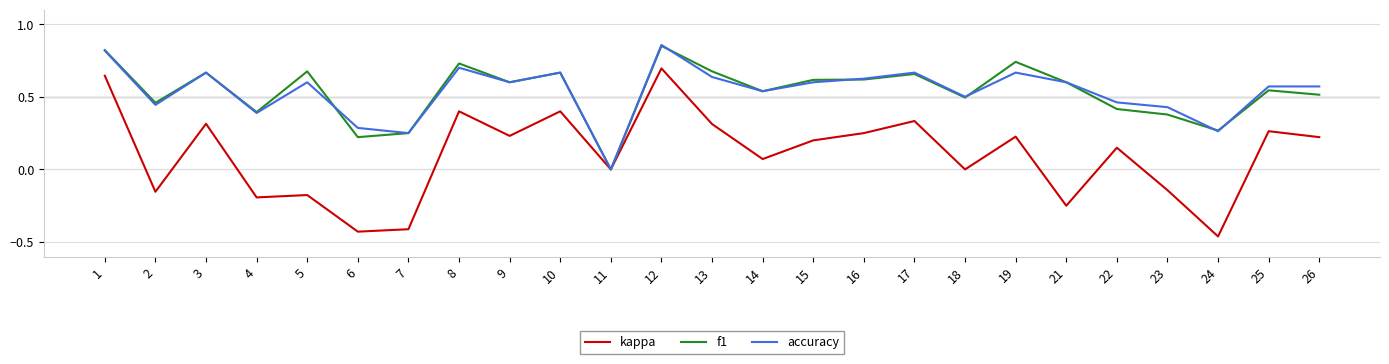

At which category is the sum across all series the highest?

12